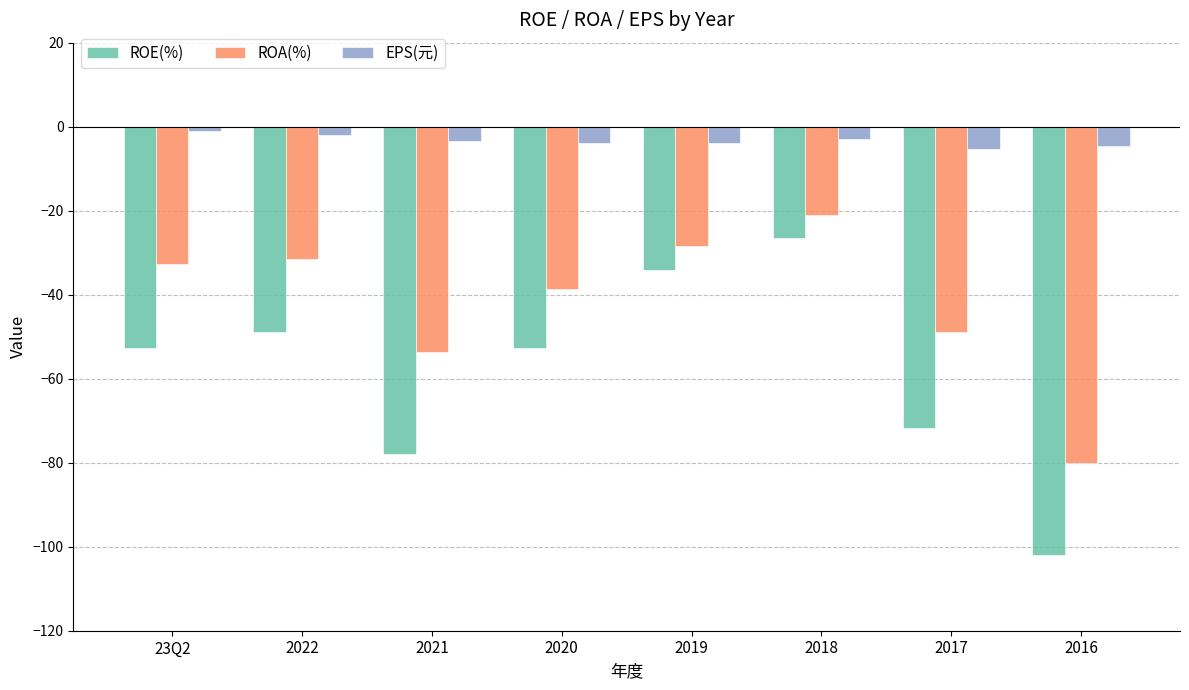

What is the difference between the EPS(元) values at 2021 and 2022?

1.3